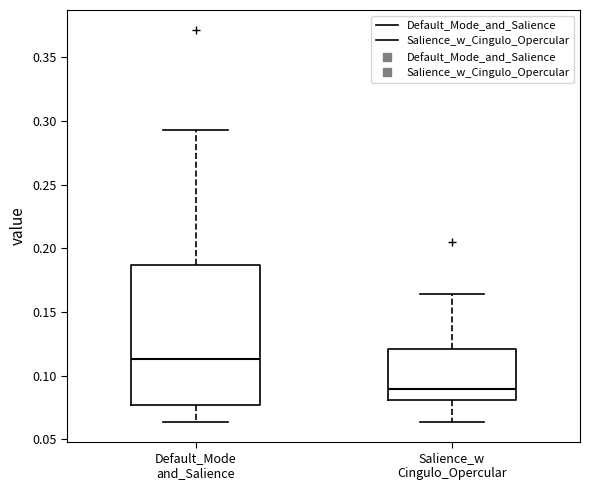

Which box is the tallest, from its lower edge to its upper edge?

Default_Mode and_Salience